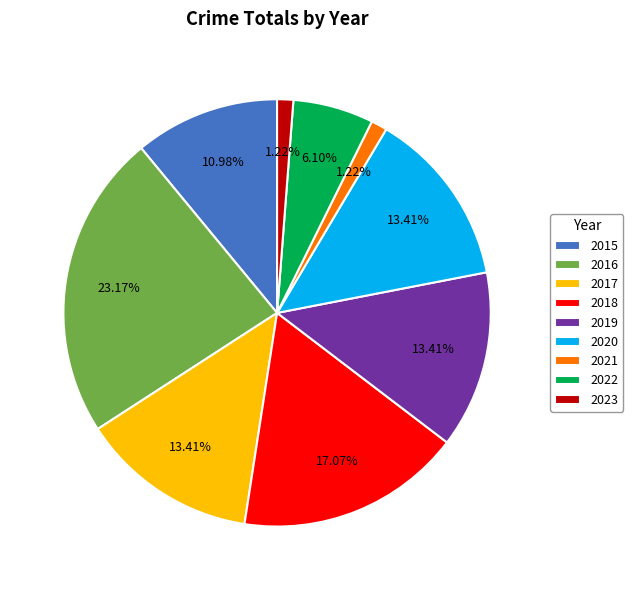

To the nearest percent, what is the difference between the 2020 and 2021 slice percentages?

12%